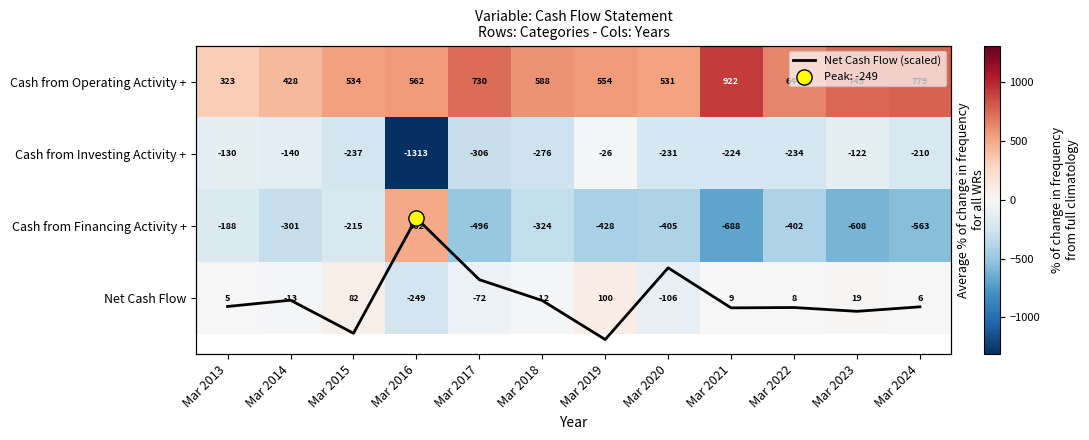

What is the sum of all Cash from Operating Activity + values?

7344.0